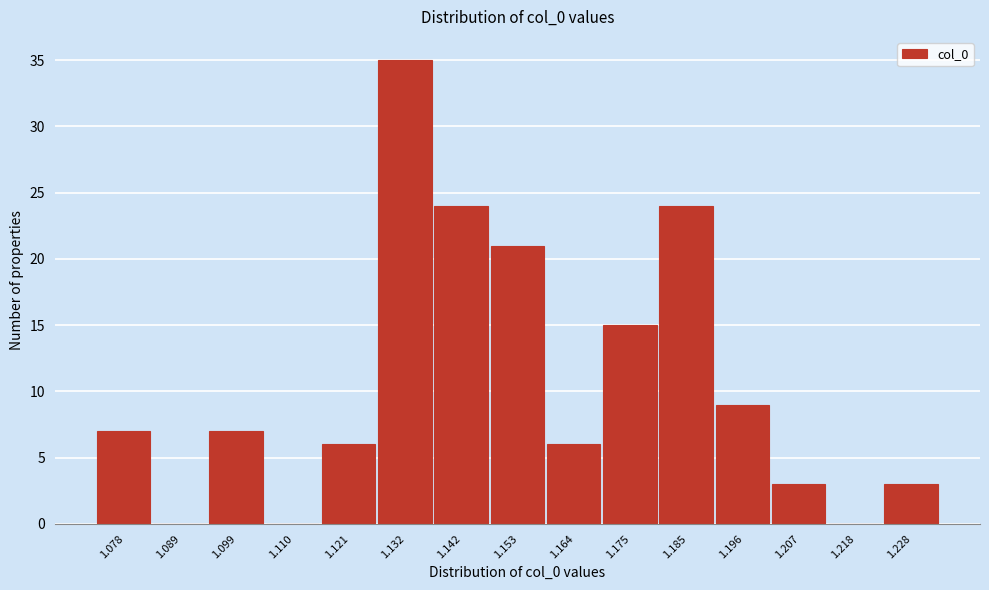

Reading left to right, what are all the values shown in this chart?

1.078=7	1.089=0	1.099=7	1.110=0	1.121=6	1.132=35	1.142=24	1.153=21	1.164=6	1.175=15	1.185=24	1.196=9	1.207=3	1.218=0	1.228=3